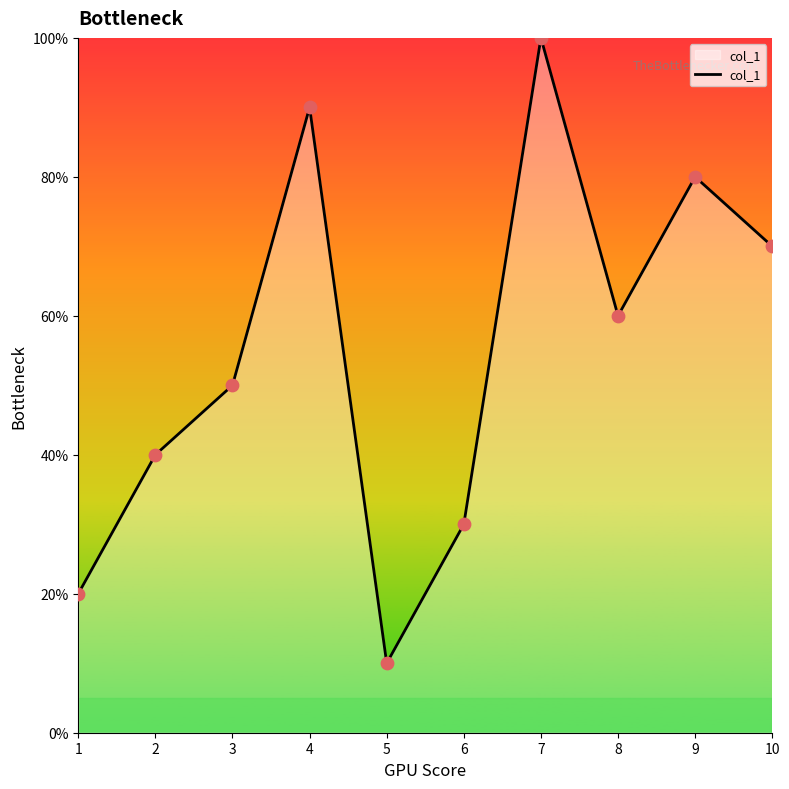

Which has a higher value, 4 or 9?

4